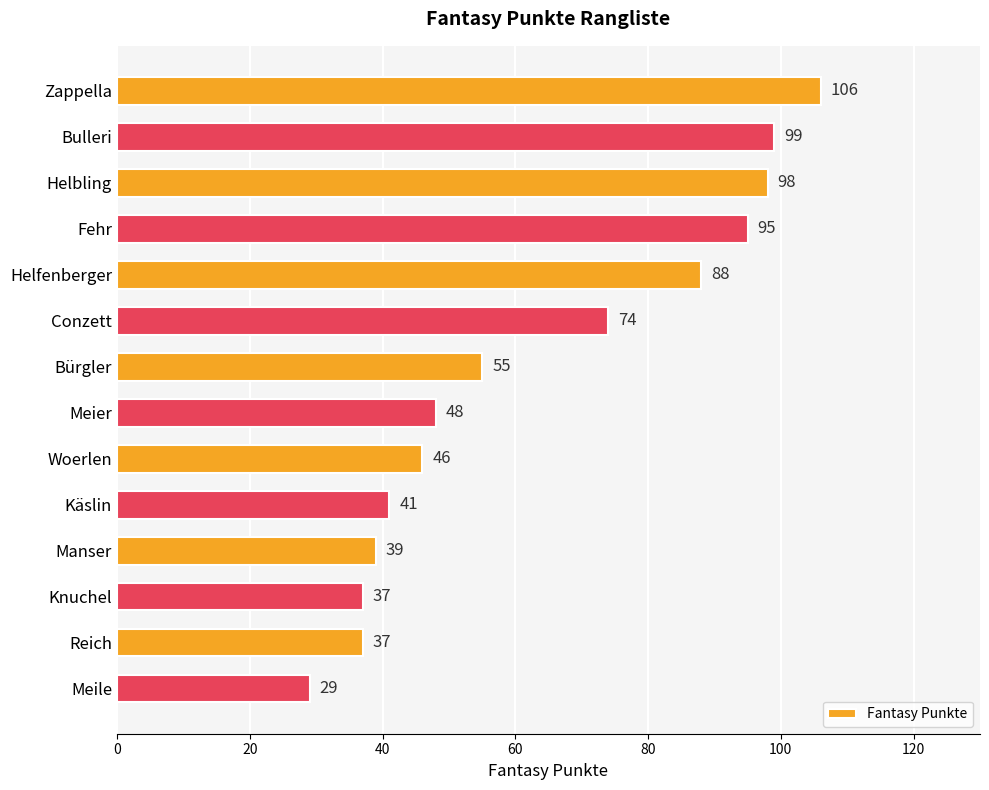

The value at Bürgler is 78. True or false?

False